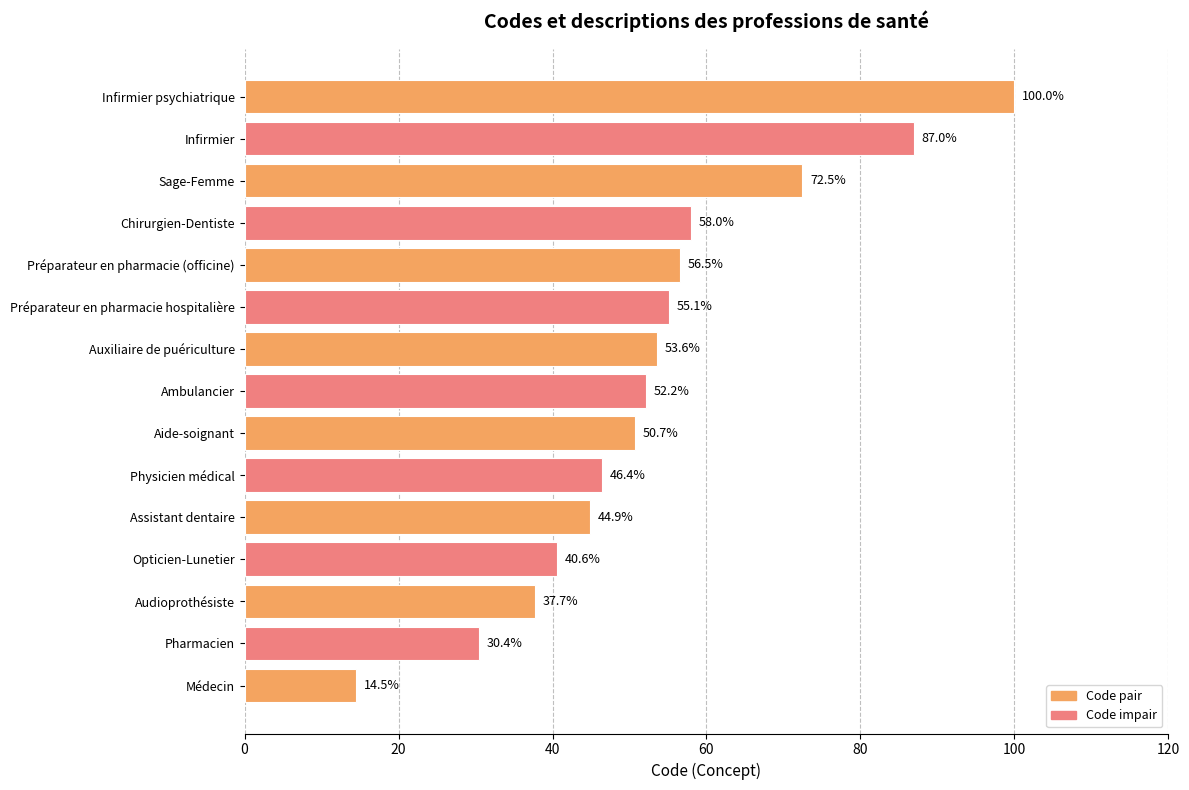

Is it true that the value at Aide-soignant is 77.0?

False